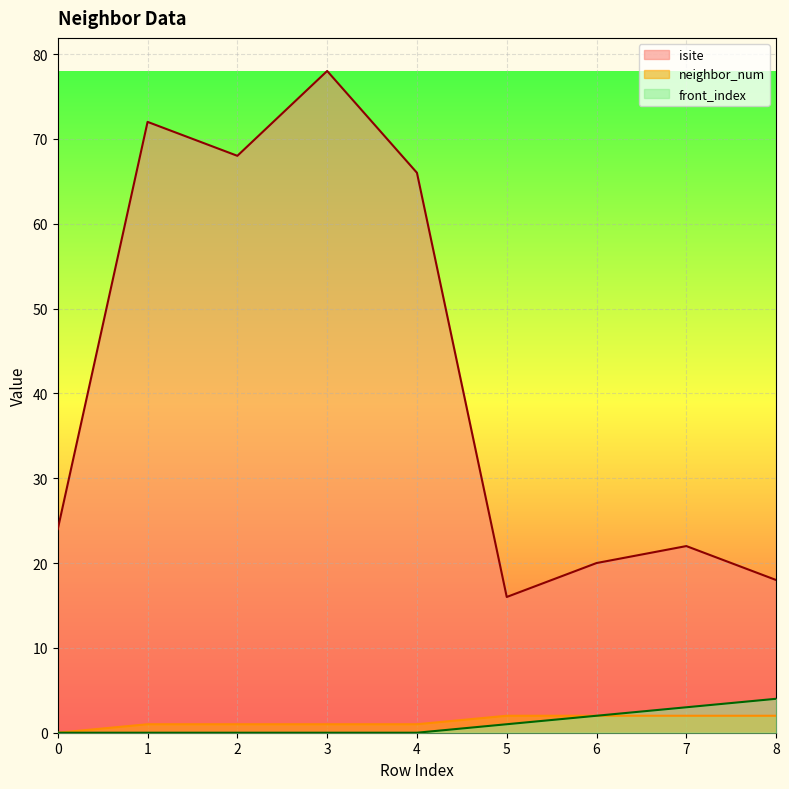

The neighbor_num series shows 2 at 6. True or false?

True